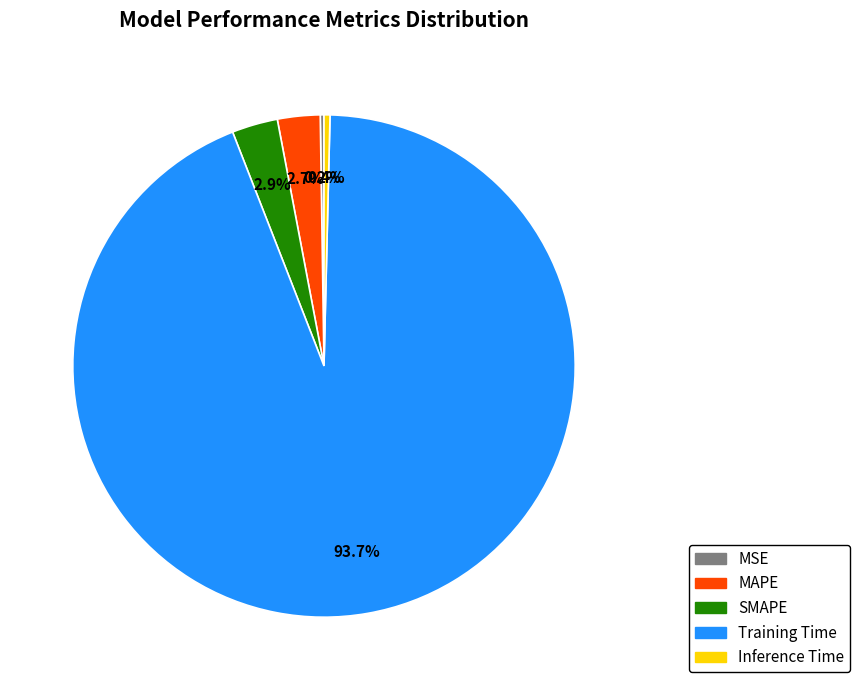

Which slice is the largest?

Training Time